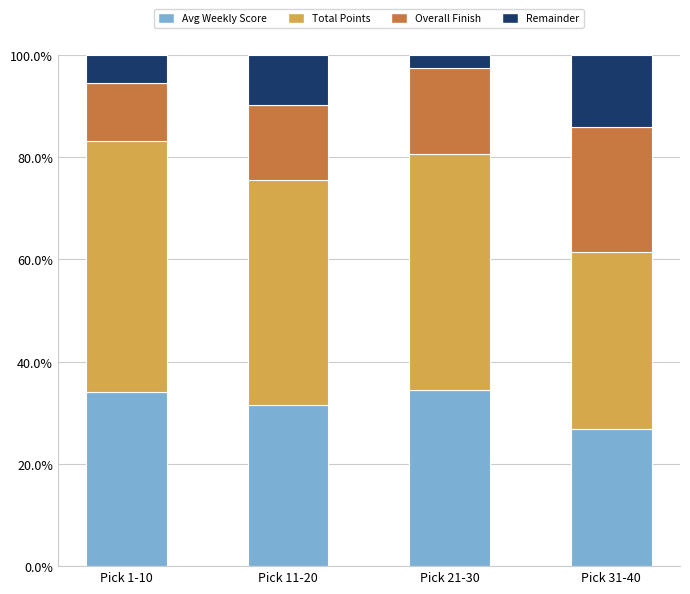

Is it true that Avg Weekly Score equals 56.0 at Pick 1-10?

False